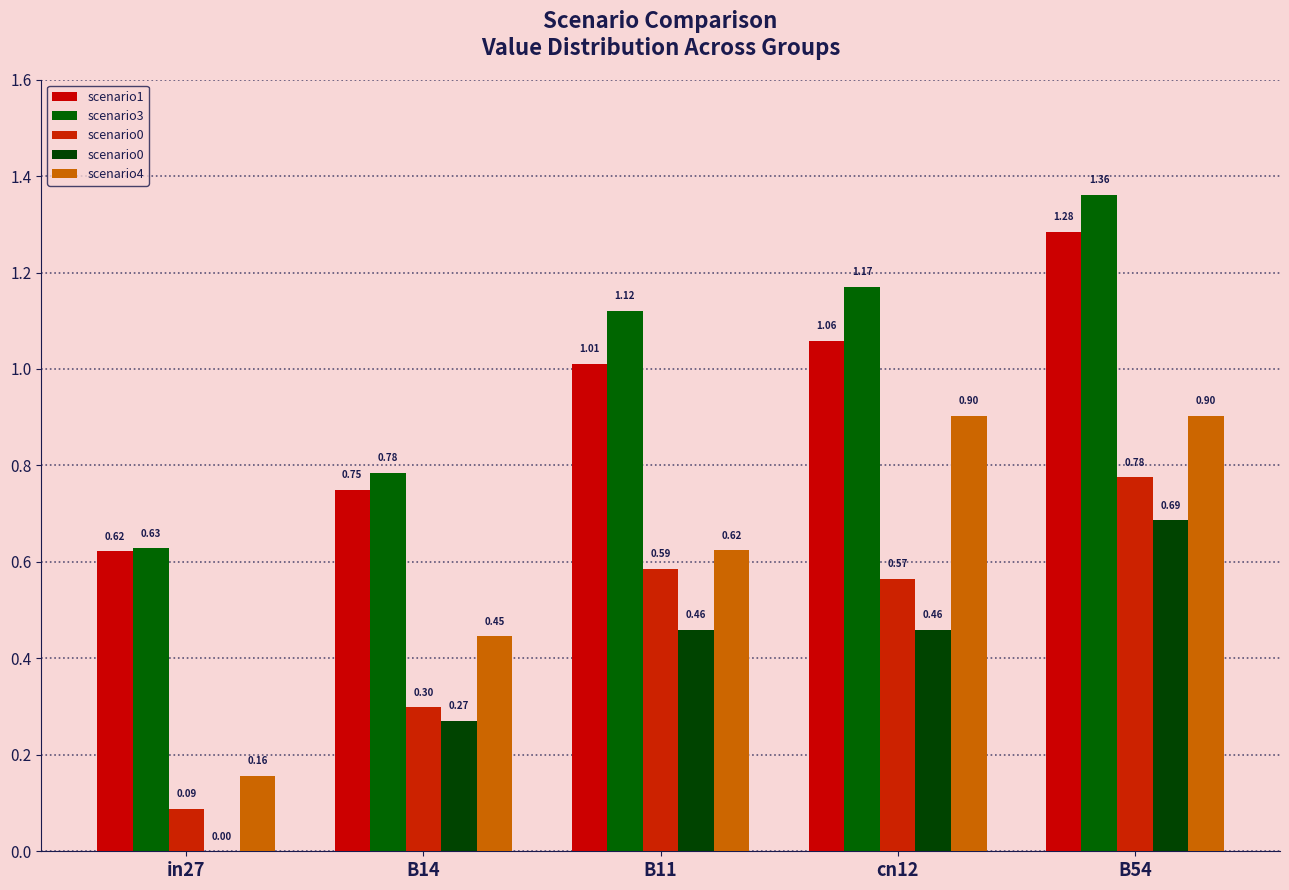

The job564_scenario0_1154 series shows 0.2 at cn12. True or false?

False